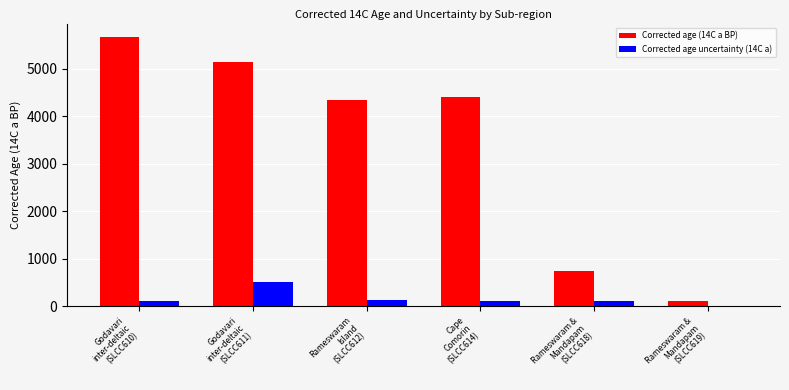

Where does the Corrected age (14C a BP) series first go above 4400?

Godavari
inter-deltaic
(SLCC610)